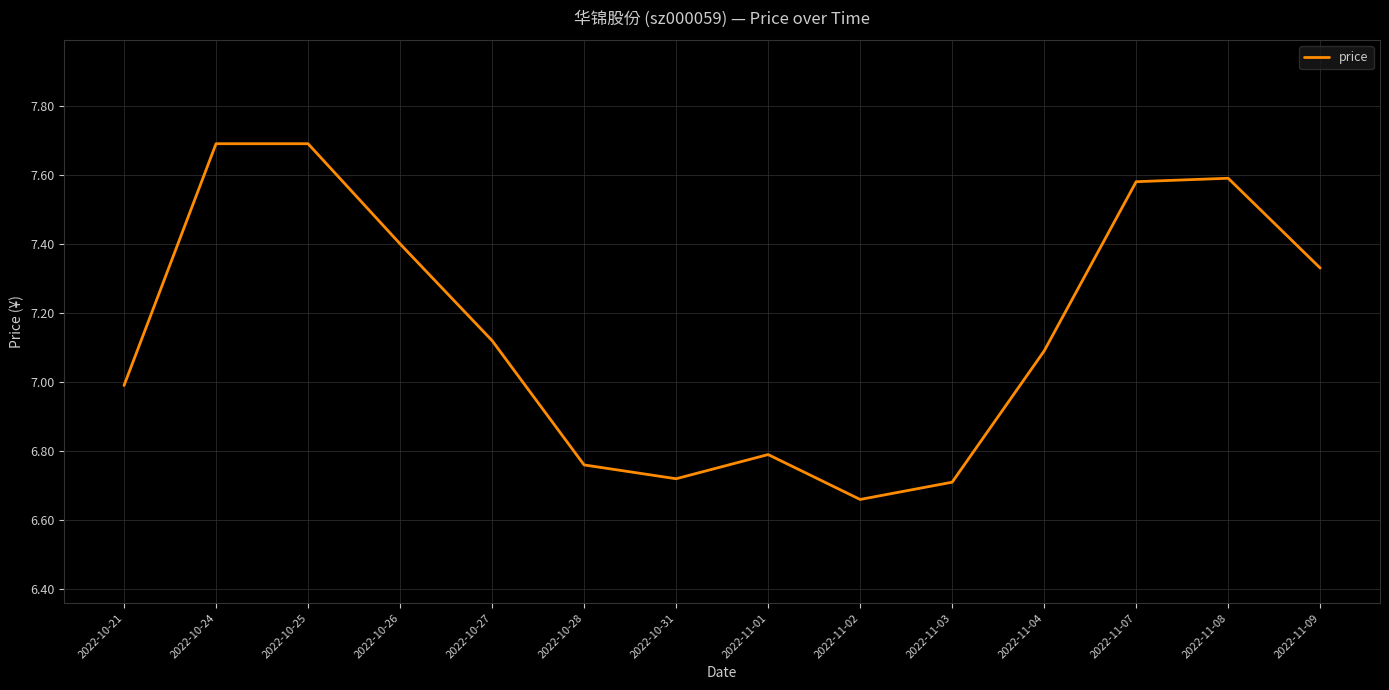

Between 2022-10-31 and 2022-10-26, which is larger?

2022-10-26